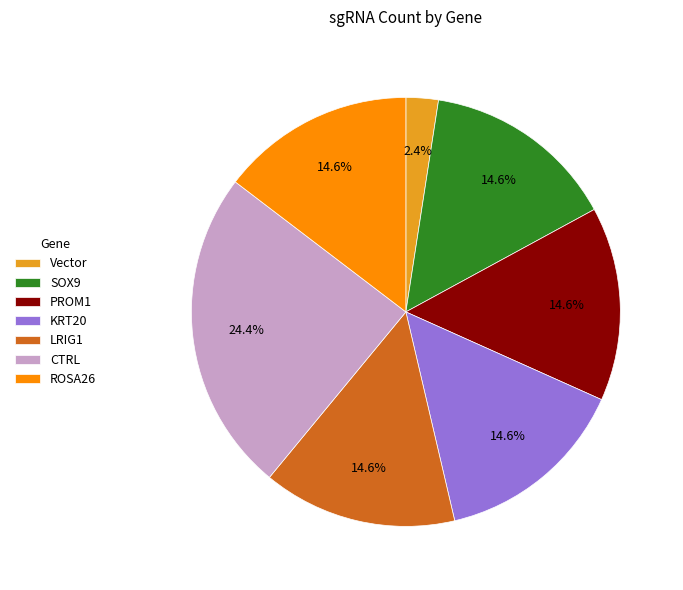

To the nearest percent, what percentage of the pie is SOX9?

15%